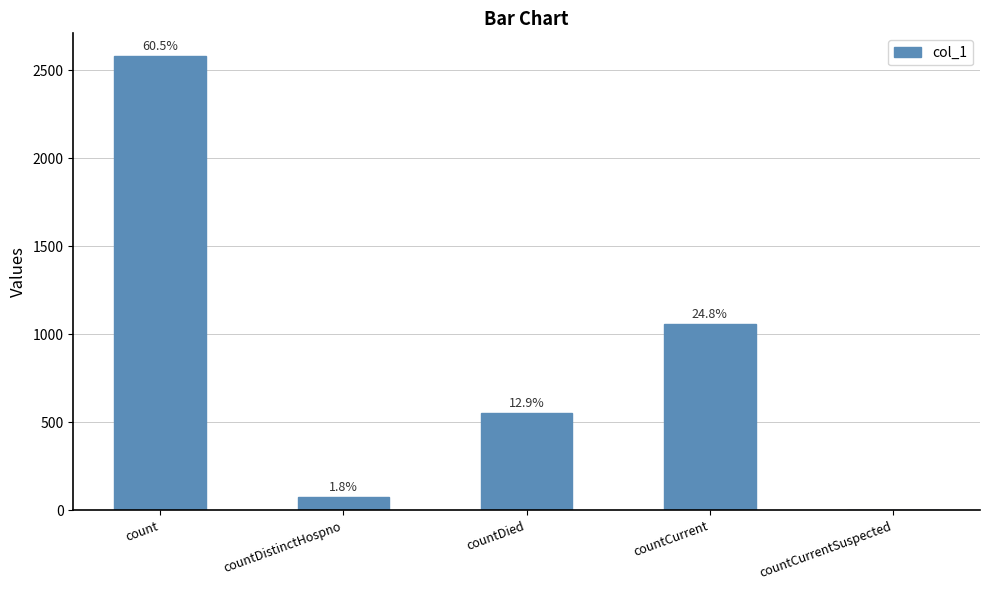

Between count and countCurrentSuspected, which is larger?

count